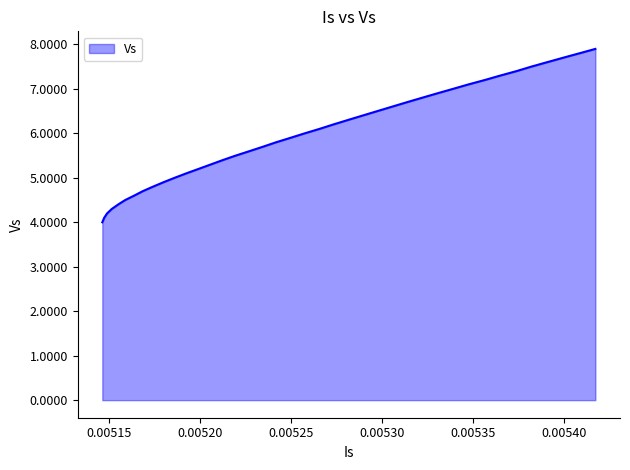

What is the difference between the maximum and minimum values?

3.9